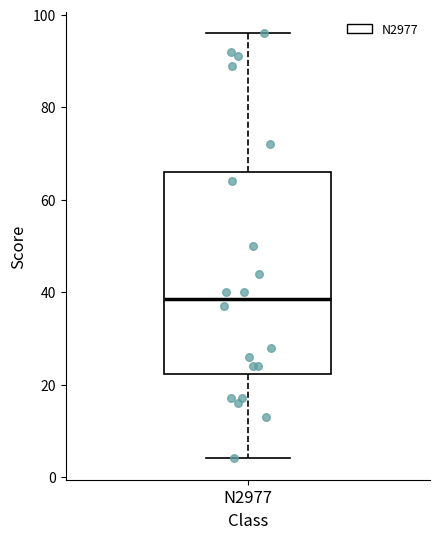

Where is the lower edge of the box for N2977 on the y-axis? The values are not printed on the chart, so give them approximately, as read against the axis.

22